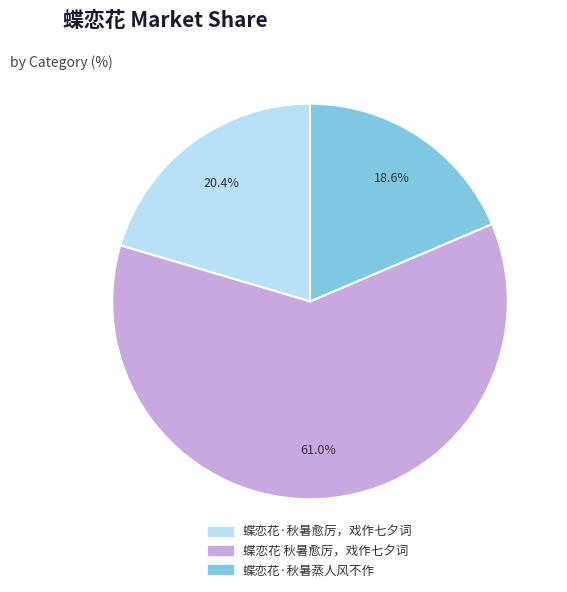

The 蝶恋花 秋暑愈厉，戏作七夕词 slice represents 61% of the pie. True or false?

True